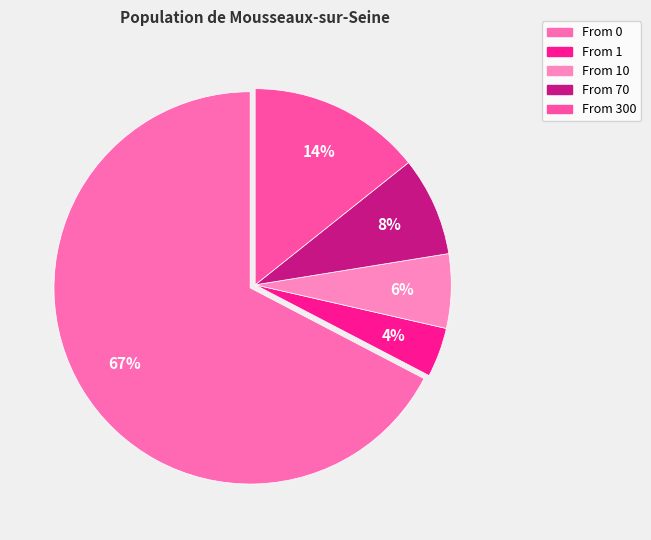

How many slices are in this pie chart?

5